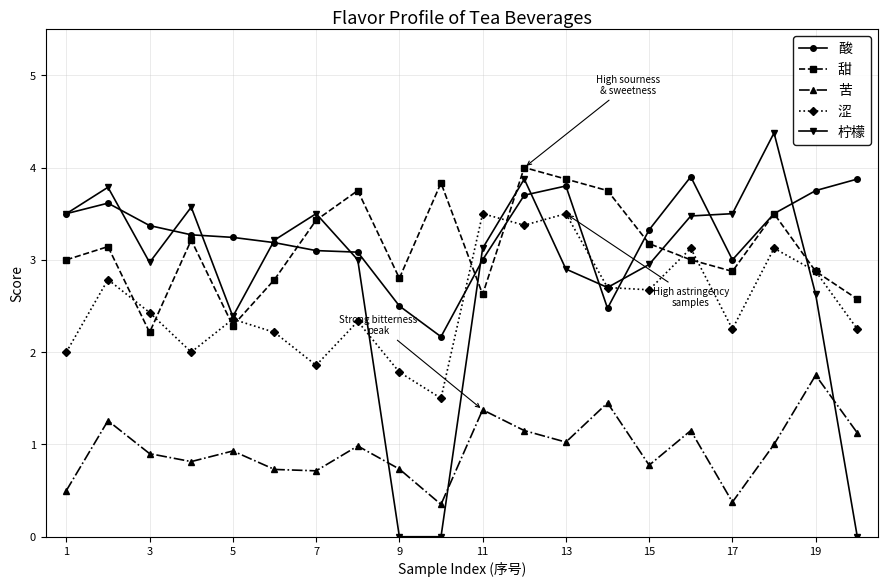

How many categories are shown in the chart?

20